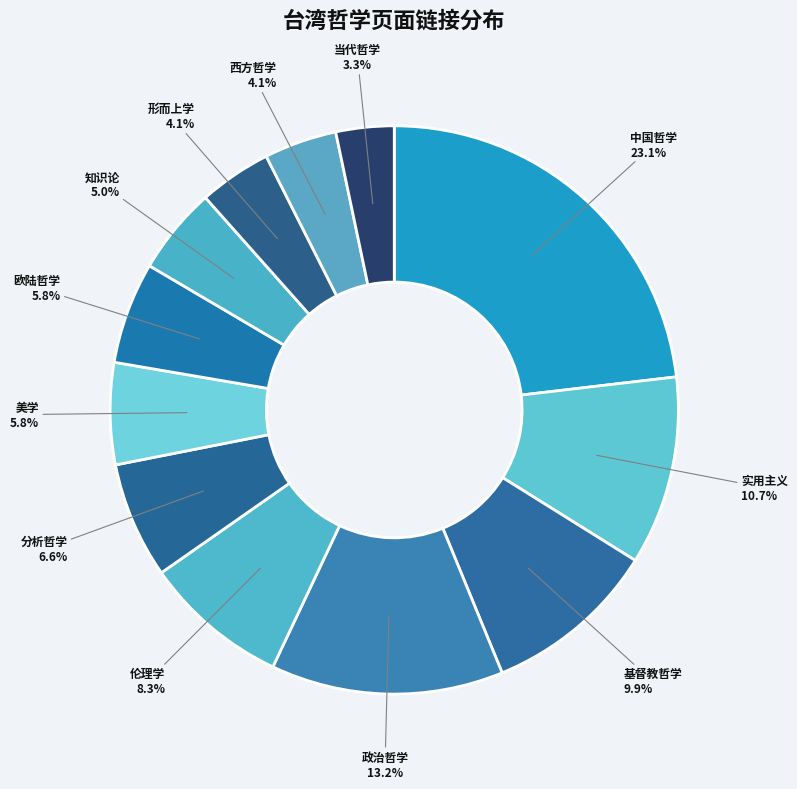

What is the largest slice in the pie chart?

中国哲学